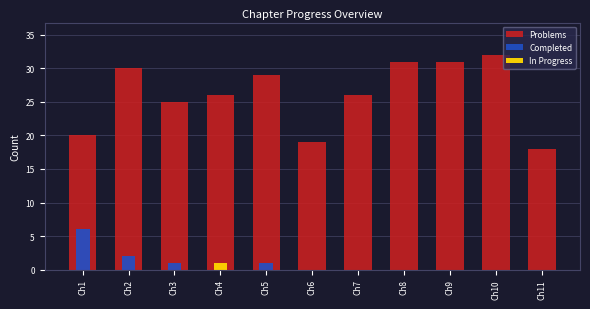

What are all the series names shown in the legend?

Problems, Completed, In Progress